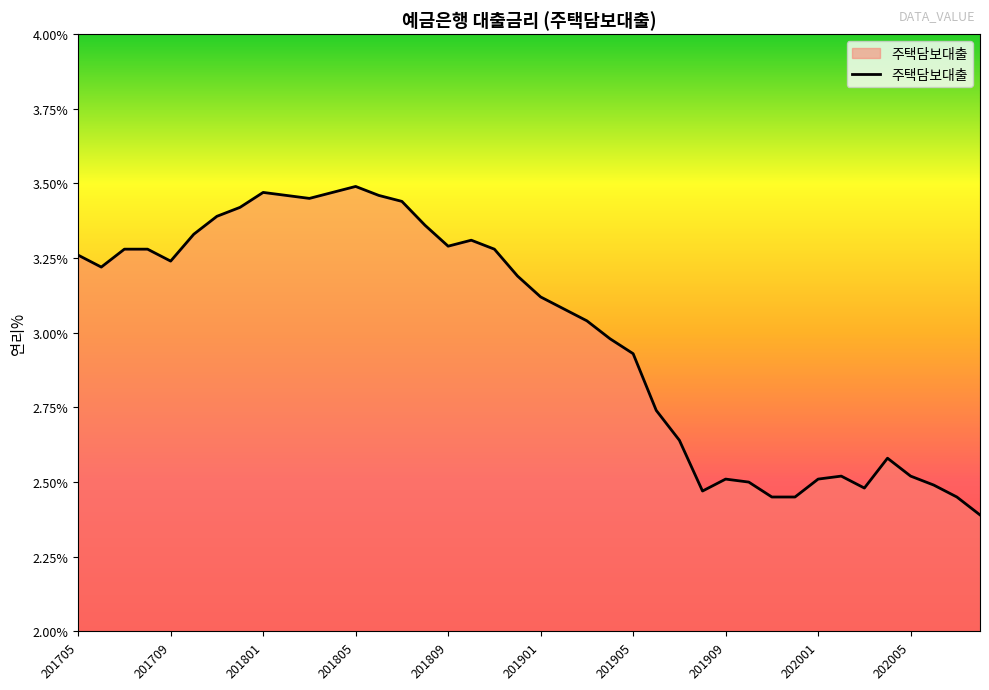

What is the minimum value shown in the chart?

2.4